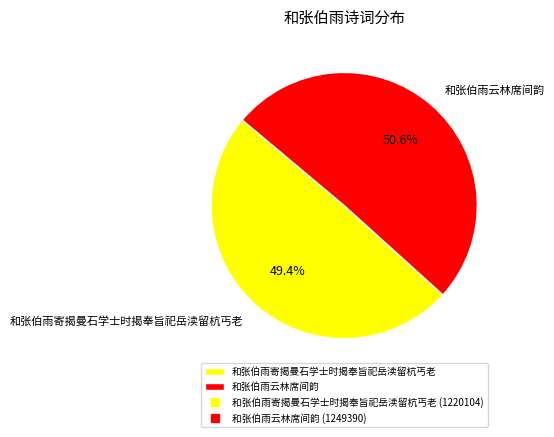

To the nearest percent, what portion does 和张伯雨寄揭曼石学士时揭奉旨祀岳渎留杭丐老 represent?

49%